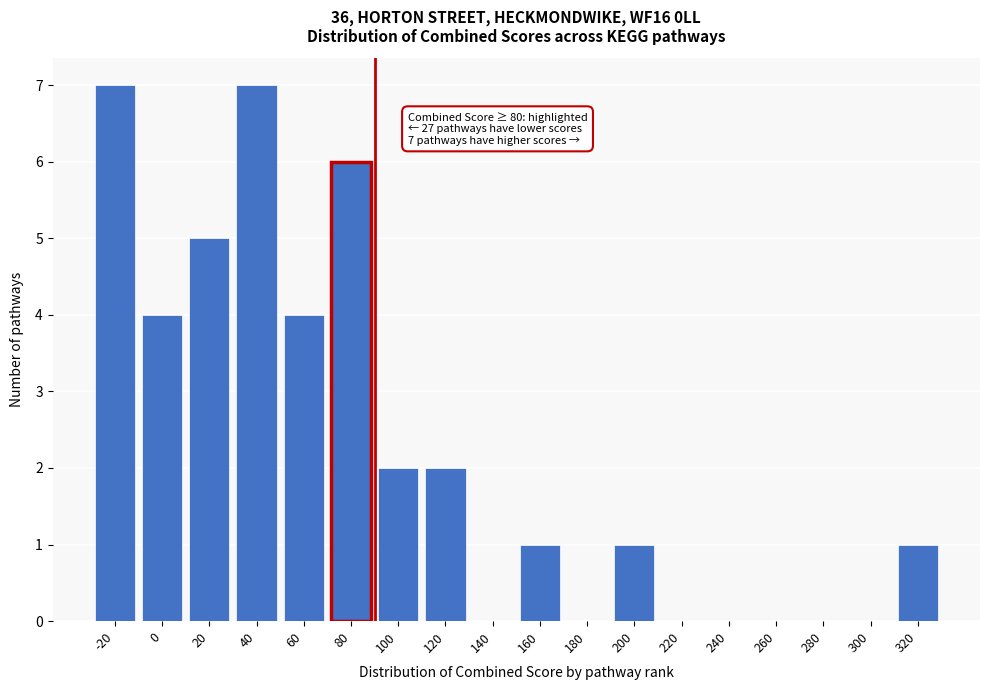

Reading right to left, list all the values displayed in this chart.

320=1	300=0	280=0	260=0	240=0	220=0	200=1	180=0	160=1	140=0	120=2	100=2	80=6	60=4	40=7	20=5	0=4	-20=7